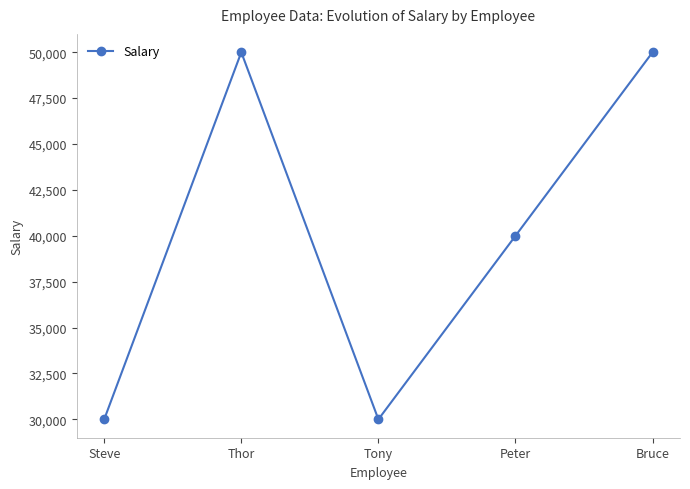

How many values are between 30000 and 50000?

5